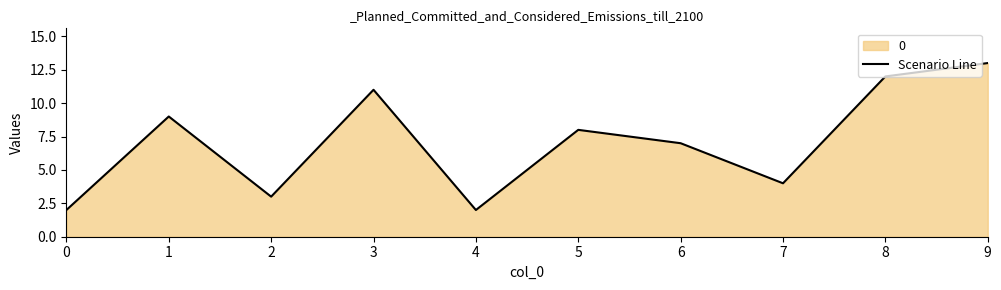

What is the maximum value shown in the chart?

13